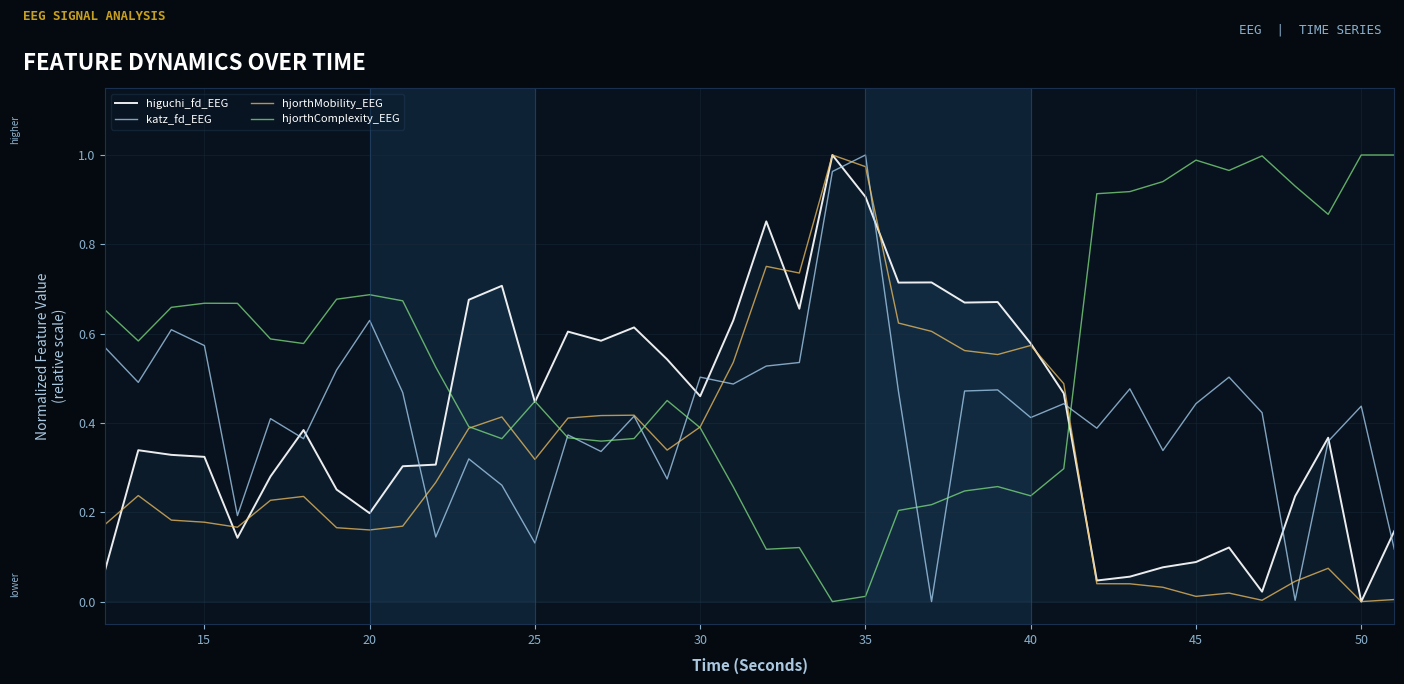

Which category has the highest value in the katz_fd_EEG series?

35